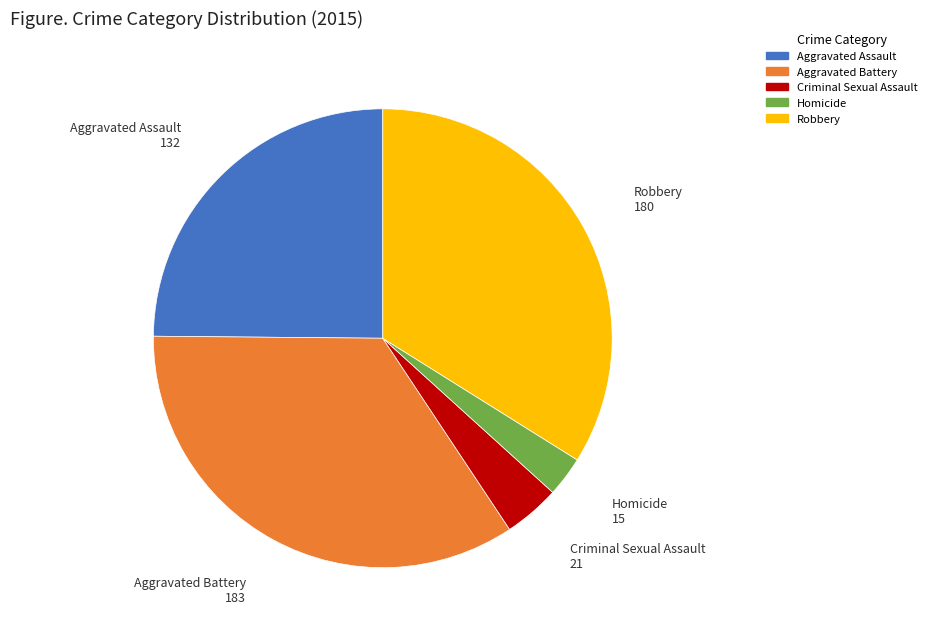

Which slice is the smallest?

Homicide